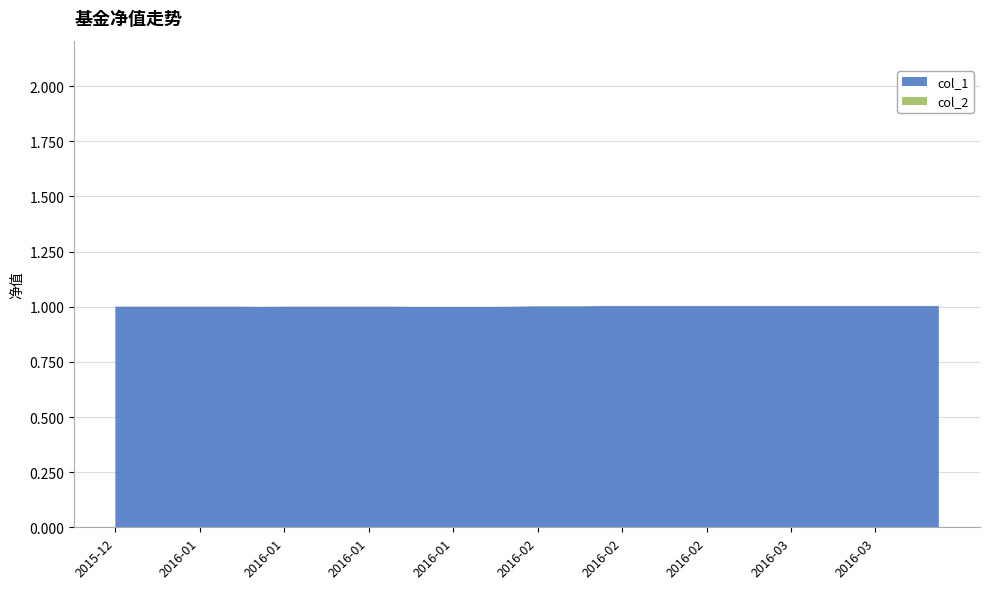

Reading left to right, transcribe all the data shown in this chart.

col_1: 2015-12-11=1.0	2015-12-18=1.0	2015-12-25=1.0	2015-12-31=1.0	2016-01-08=1.0	2016-01-11=1.0	2016-01-12=1.0	2016-01-15=1.0	2016-01-18=1.0	2016-01-19=1.0	2016-01-20=1.0	2016-01-21=1.0	2016-01-22=1.0	2016-01-25=1.0	2016-01-26=1.0	2016-01-27=1.0	2016-01-28=1.0	2016-01-29=1.0	2016-02-01=1.0	2016-02-02=1.0	2016-02-04=1.0	2016-02-05=1.0	2016-02-15=1.0	2016-02-18=1.0	2016-02-19=1.0	2016-02-22=1.0	2016-02-23=1.0	2016-02-24=1.0	2016-02-25=1.0	2016-02-26=1.0	2016-02-29=1.0	2016-03-01=1.0	2016-03-02=1.0	2016-03-03=1.0	2016-03-04=1.0	2016-03-04=1.0	2016-03-04=1.0	2016-03-04=1.0	2016-03-04=1.0	2016-03-04=1.0
col_2: 2015-12-11=1.0	2015-12-18=1.0	2015-12-25=1.0	2015-12-31=1.0	2016-01-08=1.0	2016-01-11=1.0	2016-01-12=1.0	2016-01-15=1.0	2016-01-18=1.0	2016-01-19=1.0	2016-01-20=1.0	2016-01-21=1.0	2016-01-22=1.0	2016-01-25=1.0	2016-01-26=1.0	2016-01-27=1.0	2016-01-28=1.0	2016-01-29=1.0	2016-02-01=1.0	2016-02-02=1.0	2016-02-04=1.0	2016-02-05=1.0	2016-02-15=1.0	2016-02-18=1.0	2016-02-19=1.0	2016-02-22=1.0	2016-02-23=1.0	2016-02-24=1.0	2016-02-25=1.0	2016-02-26=1.0	2016-02-29=1.0	2016-03-01=1.0	2016-03-02=1.0	2016-03-03=1.0	2016-03-04=1.0	2016-03-04=1.0	2016-03-04=1.0	2016-03-04=1.0	2016-03-04=1.0	2016-03-04=1.0